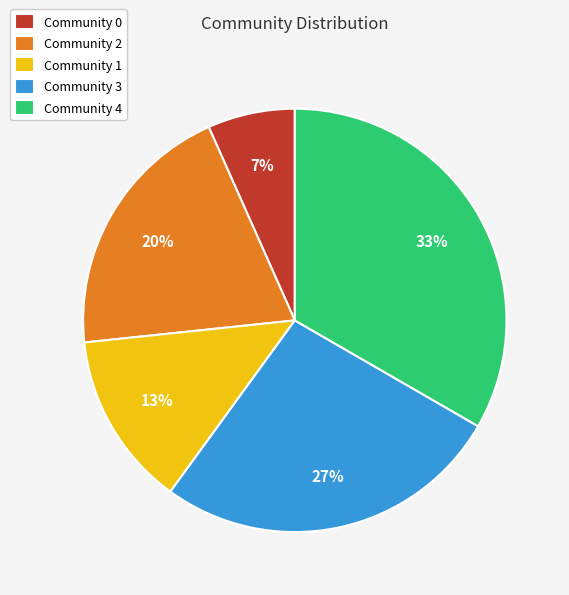

How many segments does this pie chart have?

5